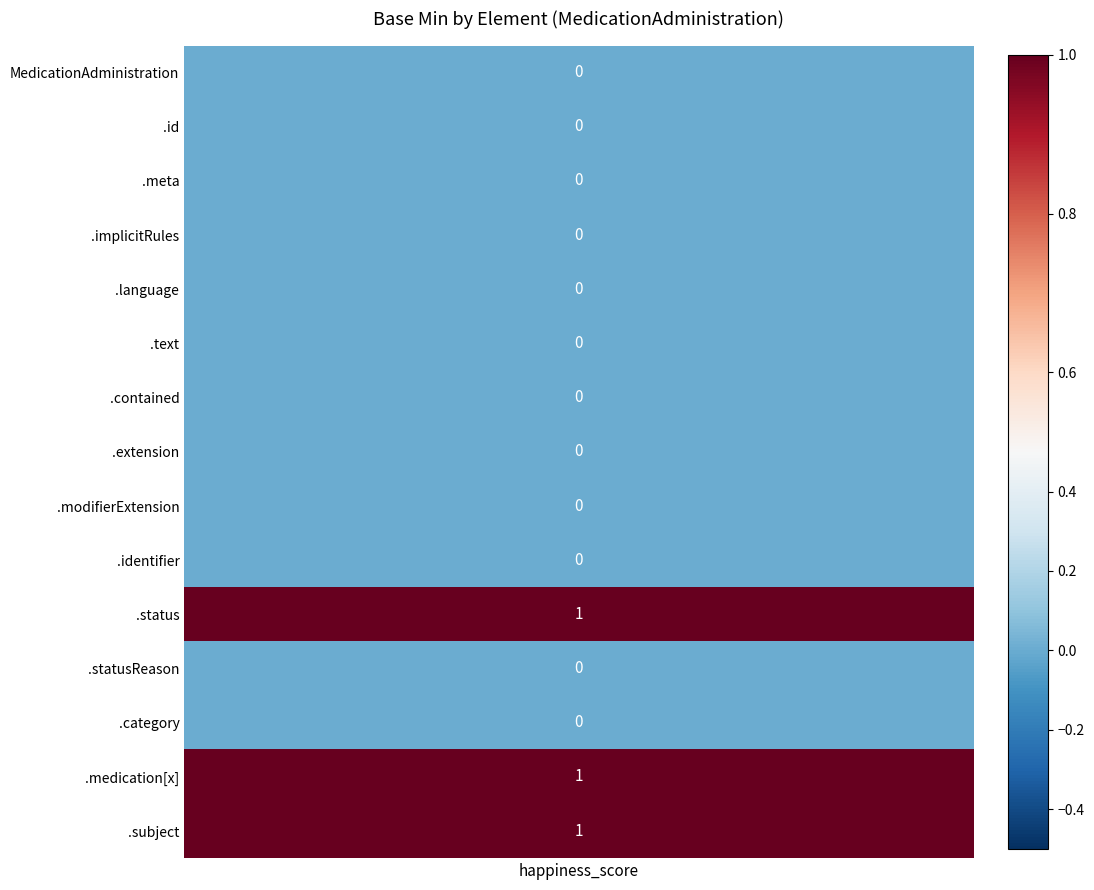

The chart shows a value of -1 at 6. True or false?

False